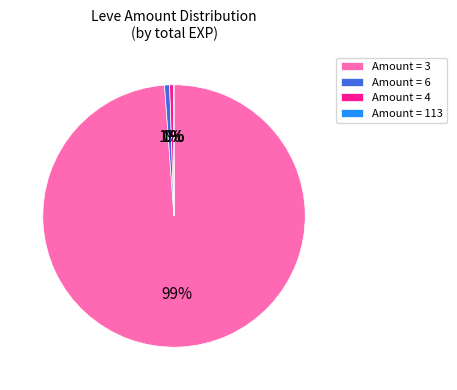

Which has a higher value, Amount = 3 or Amount = 4?

Amount = 3